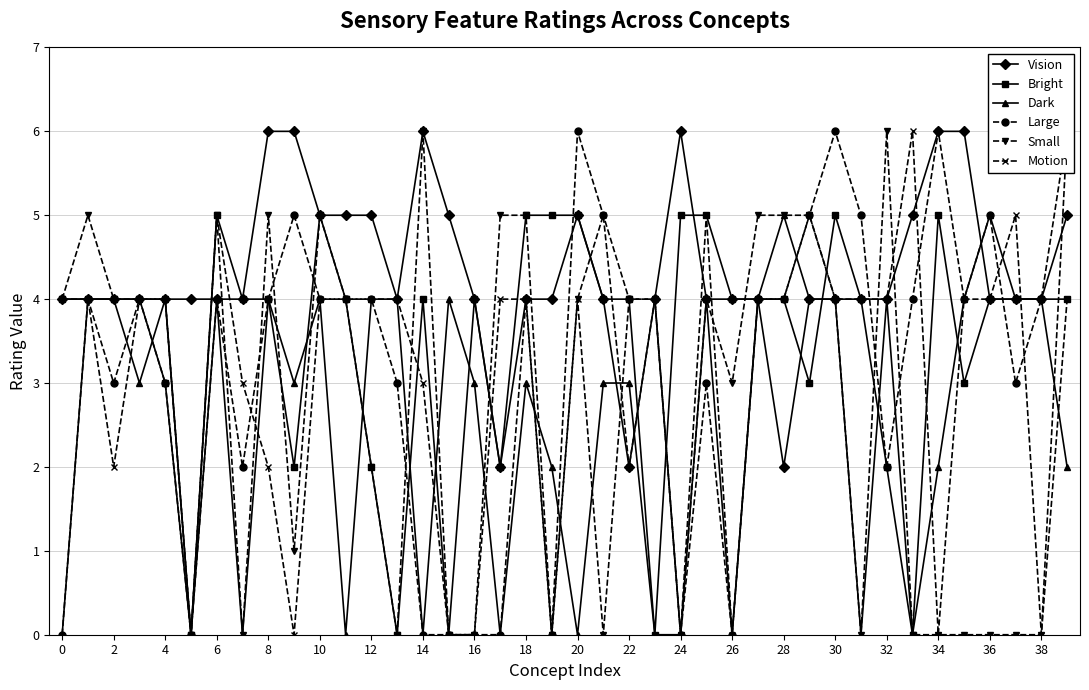

Count the number of categories in the chart.

40